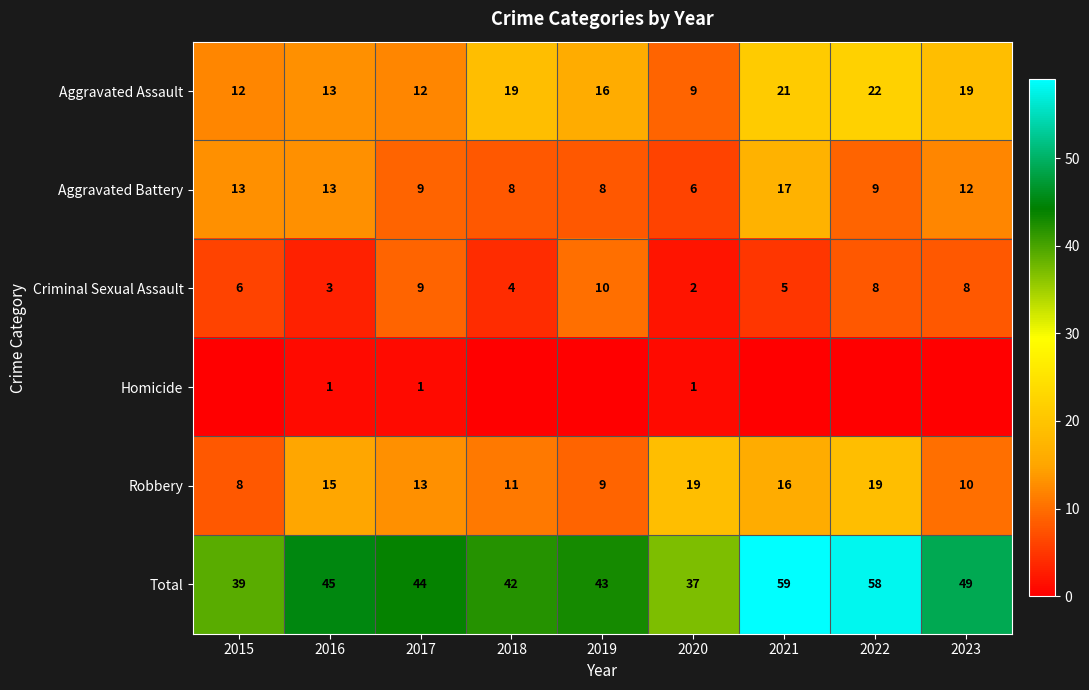

What value does the Criminal Sexual Assault series have at 2016?

3